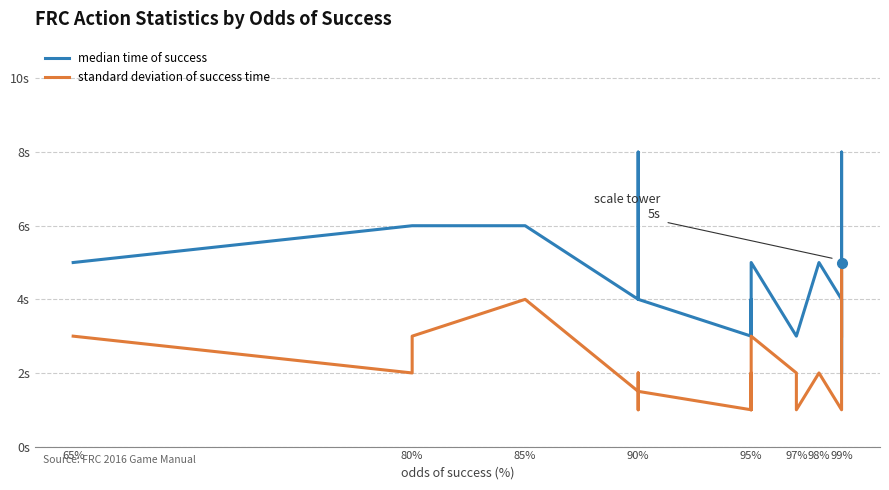

True or false: standard deviation of success time and median time of success intersect in this chart.

False